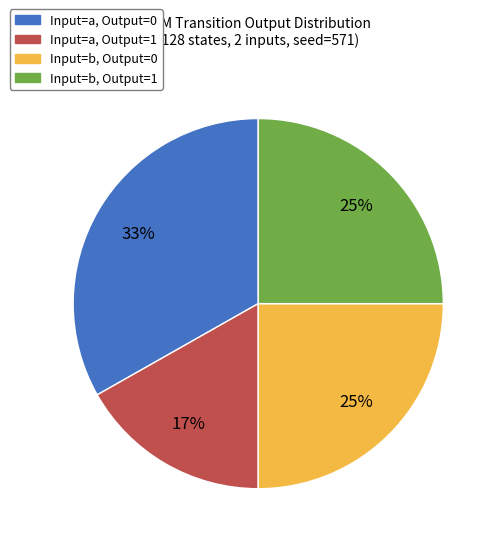

What is the smallest slice in the pie chart?

Input=a, Output=1